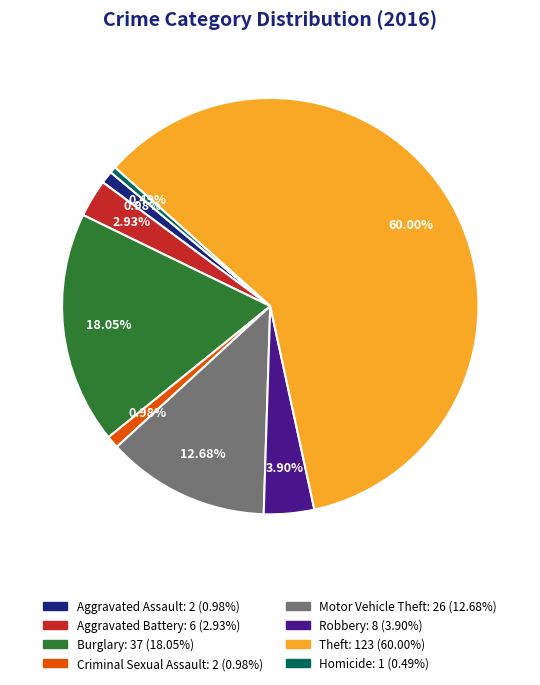

Does Theft account for over 50% of the chart?

Yes